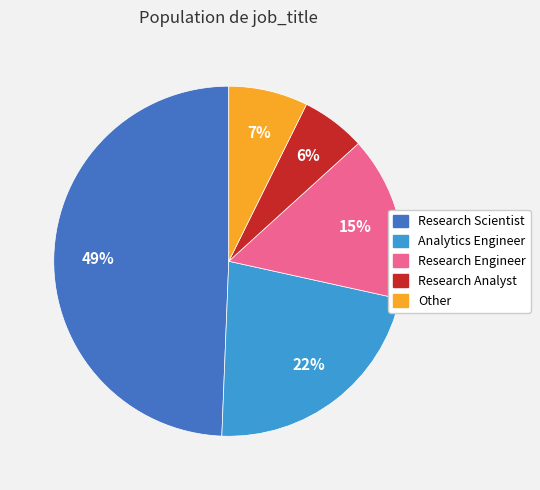

To the nearest percent, what is the difference between the largest and smallest slice percentages?

43%